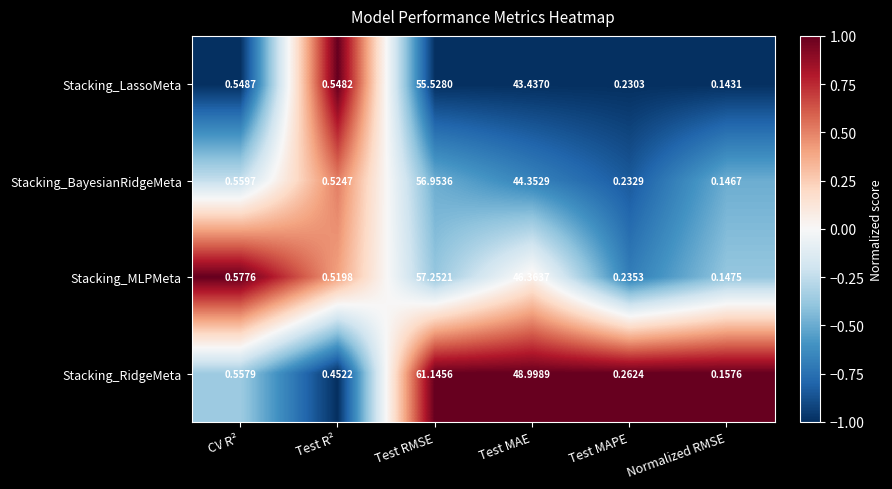

How many categories are shown in the chart?

6